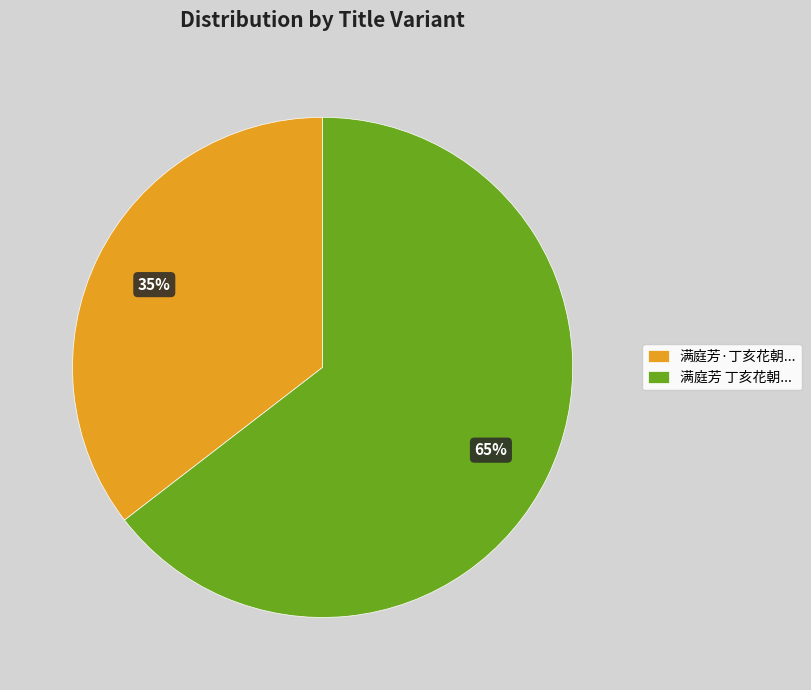

To the nearest percent, what percentage of the pie is 满庭芳 丁亥花朝...?

65%